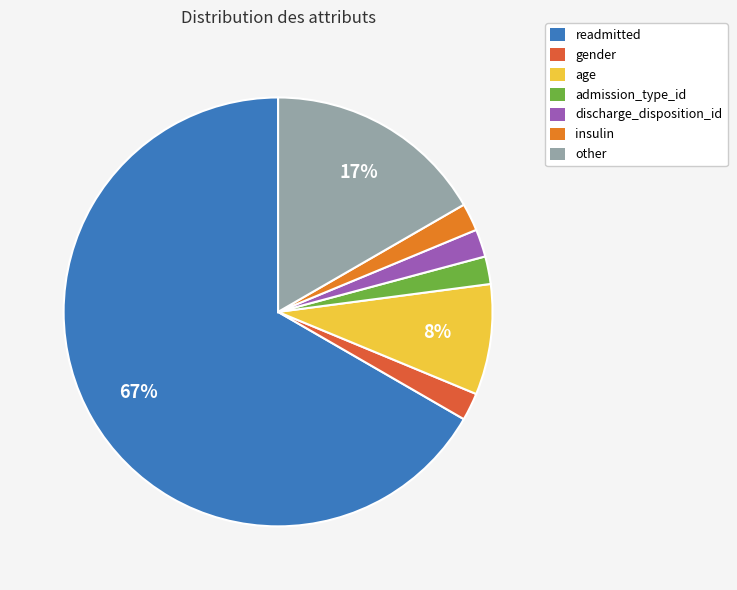

To the nearest percent, what percentage of the pie is discharge_disposition_id?

2%